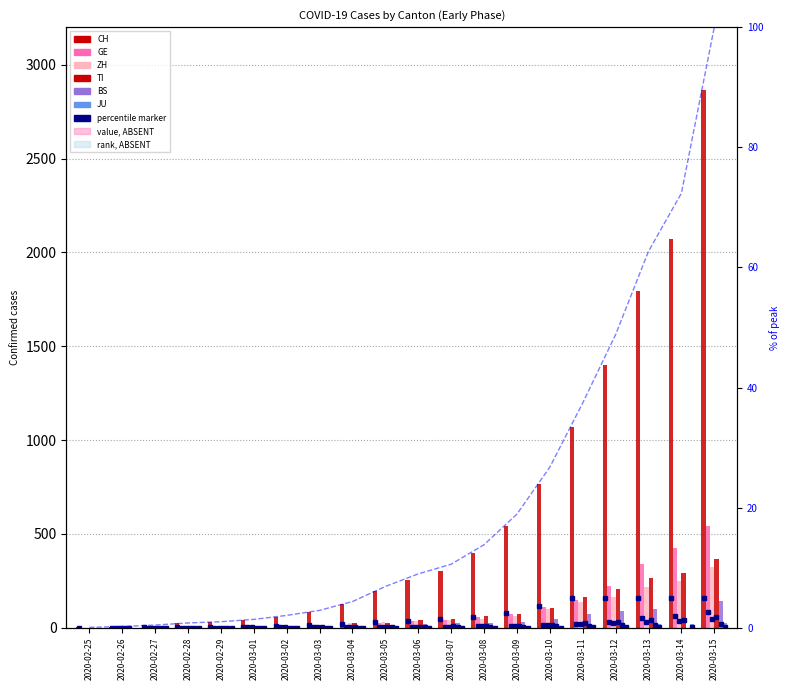

Which series changed the most between 2020-02-27 and 2020-02-28?

CH